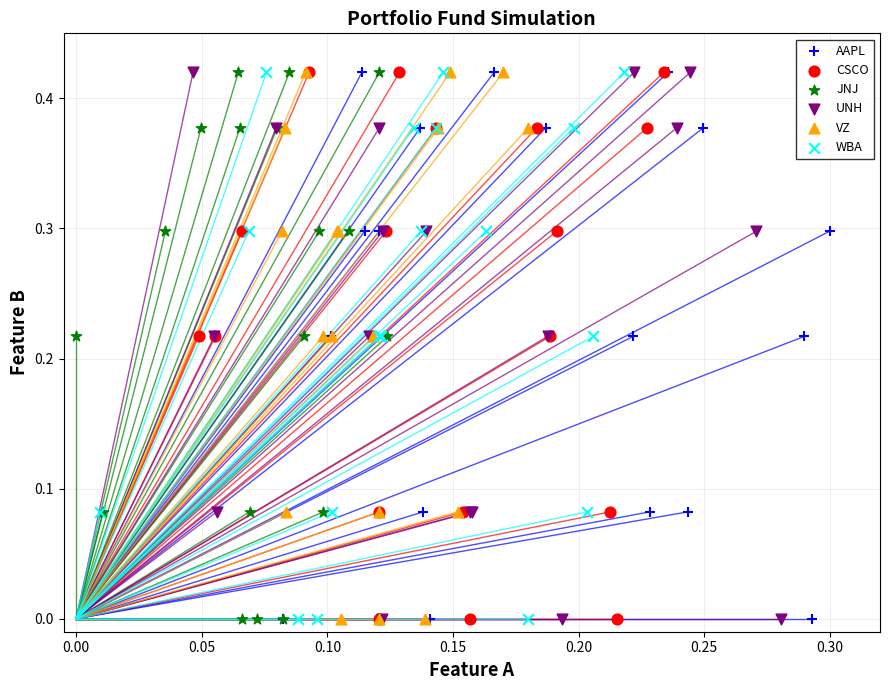

What are all the series names shown in the legend?

AAPL, CSCO, JNJ, UNH, VZ, WBA